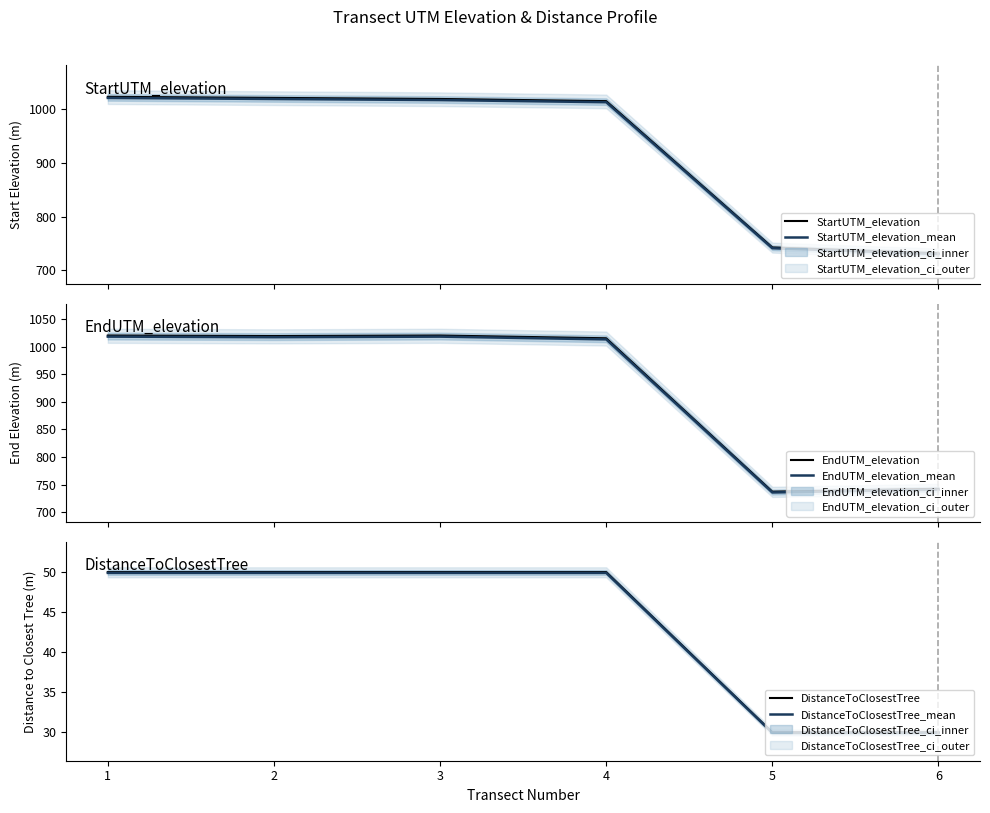

List the series in order of their peak value, highest first.

StartUTM_elevation, StartUTM_elevation_mean, EndUTM_elevation, EndUTM_elevation_mean, DistanceToClosestTree, DistanceToClosestTree_mean